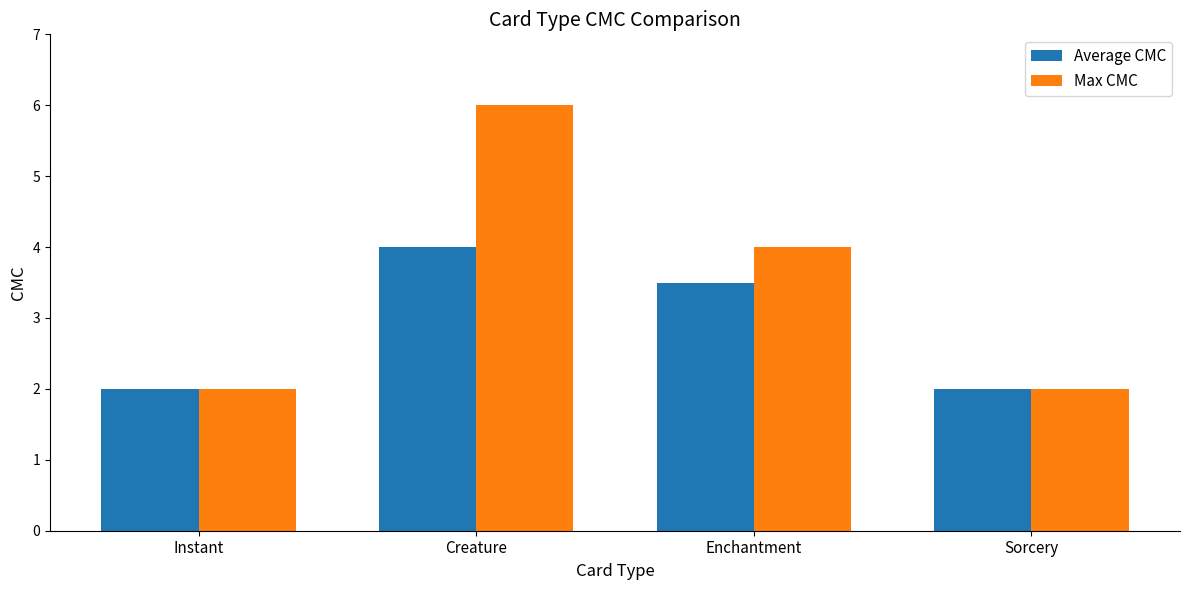

Reading left to right, list all the values displayed in this chart.

Average CMC: Instant=2.0	Creature=4.0	Enchantment=3.5	Sorcery=2.0
Max CMC: Instant=2.0	Creature=6.0	Enchantment=4.0	Sorcery=2.0